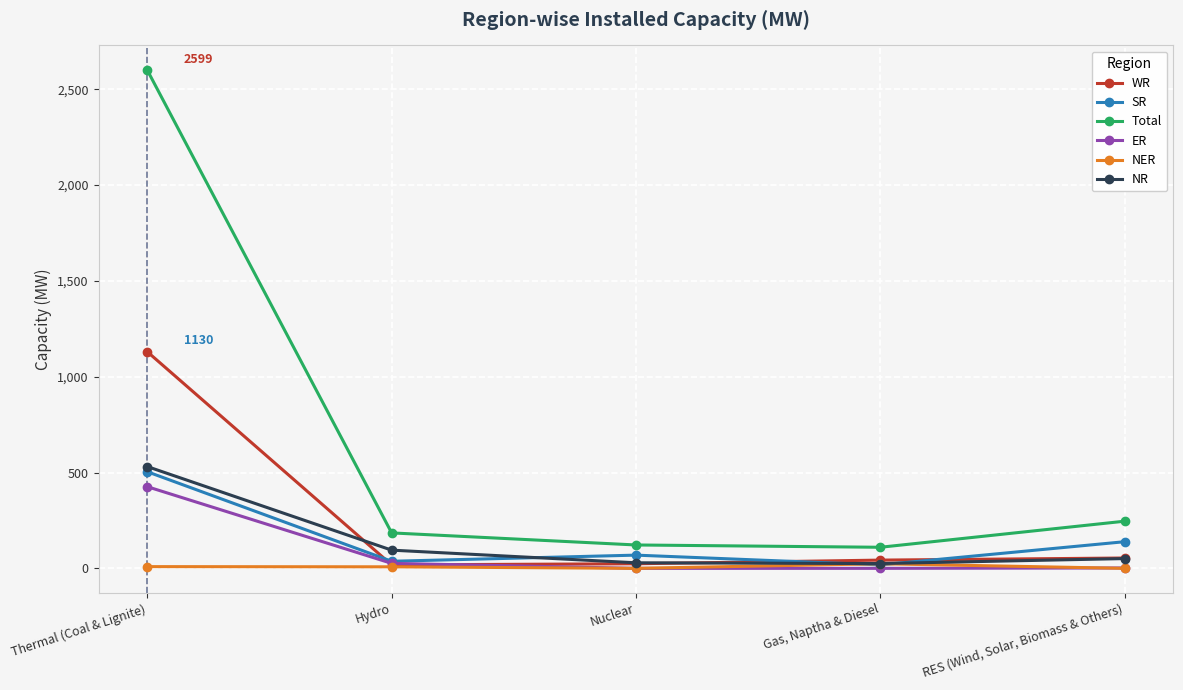

True or false: ER has more than 2 interior local peaks.

False